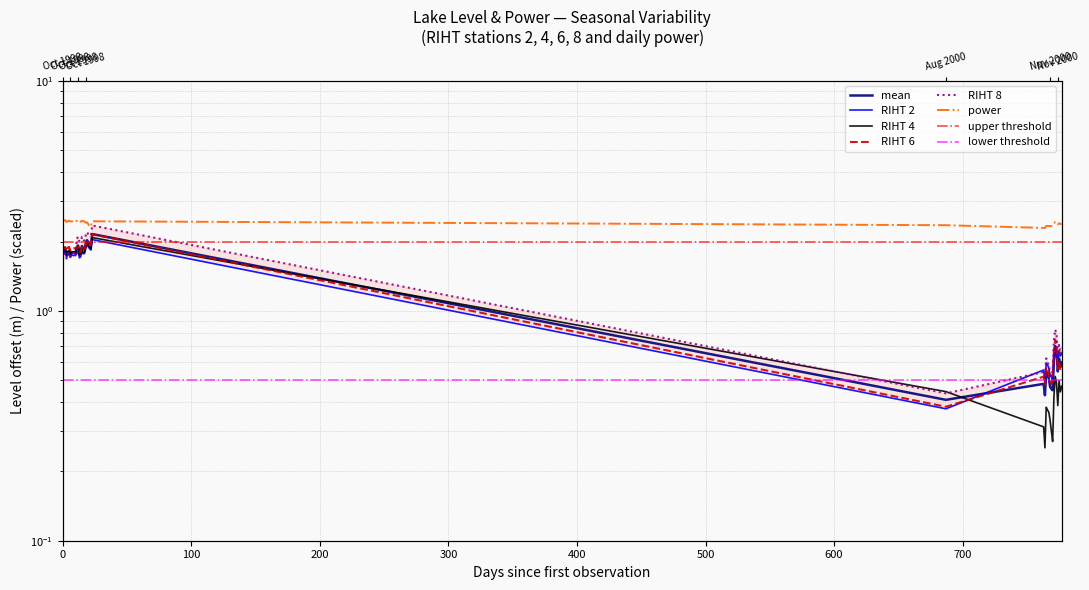

How many categories are shown in the chart?

40